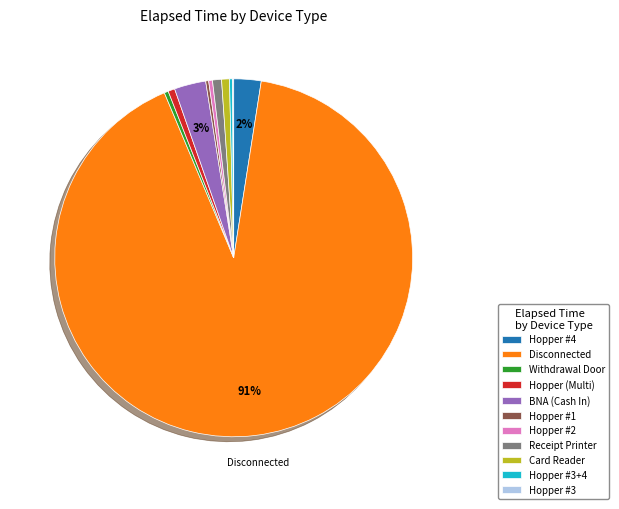

The Card Reader slice represents 7% of the pie. True or false?

False